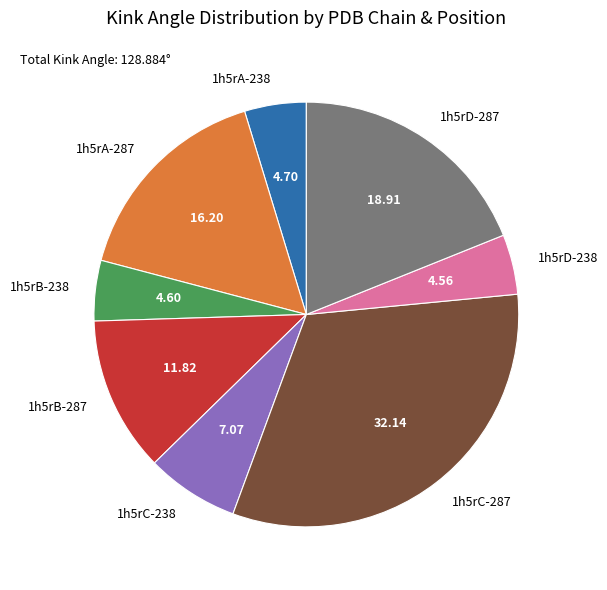

Combined, do 1h5rA-238 and 1h5rB-238 account for over 50%?

No